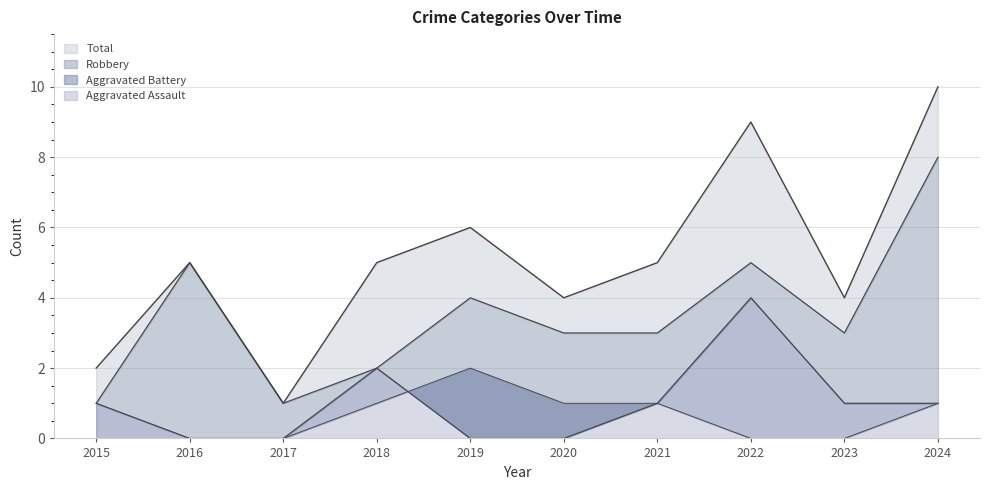

At which label does Aggravated Assault reach its minimum?

2015